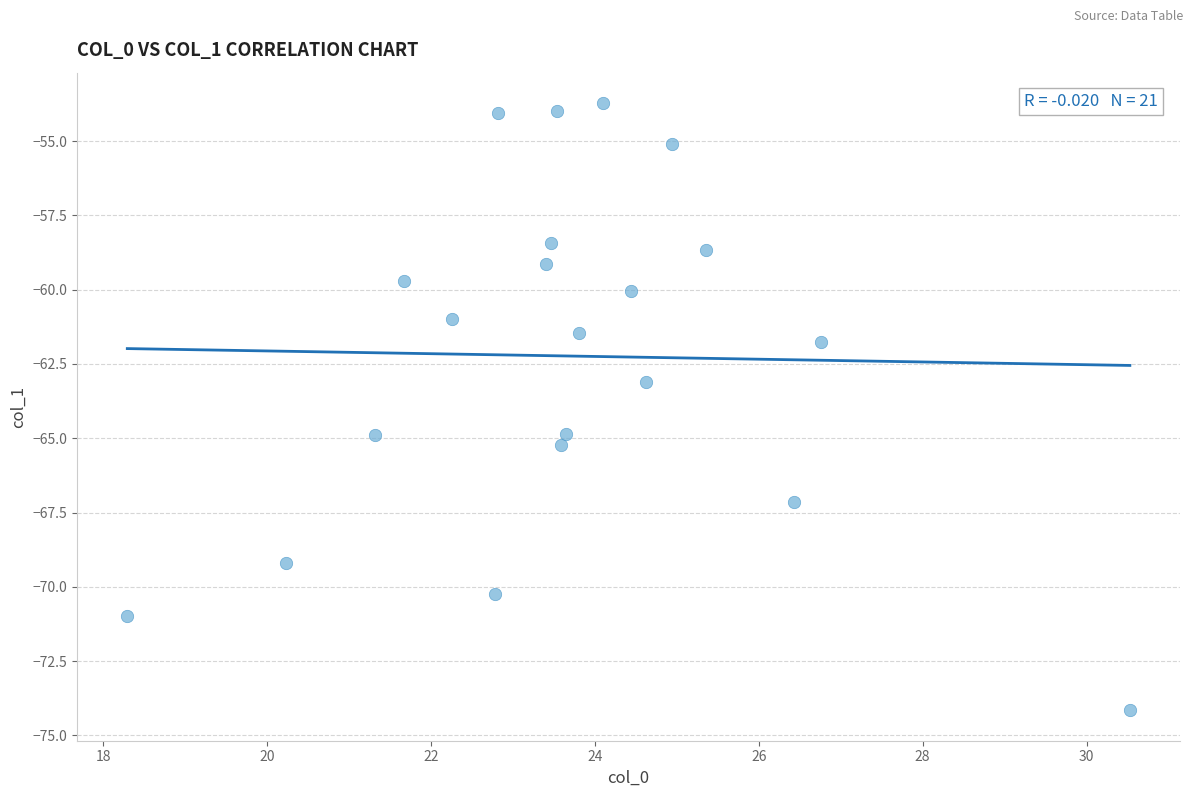

What is the range of Y values (max minus min)?

20.4